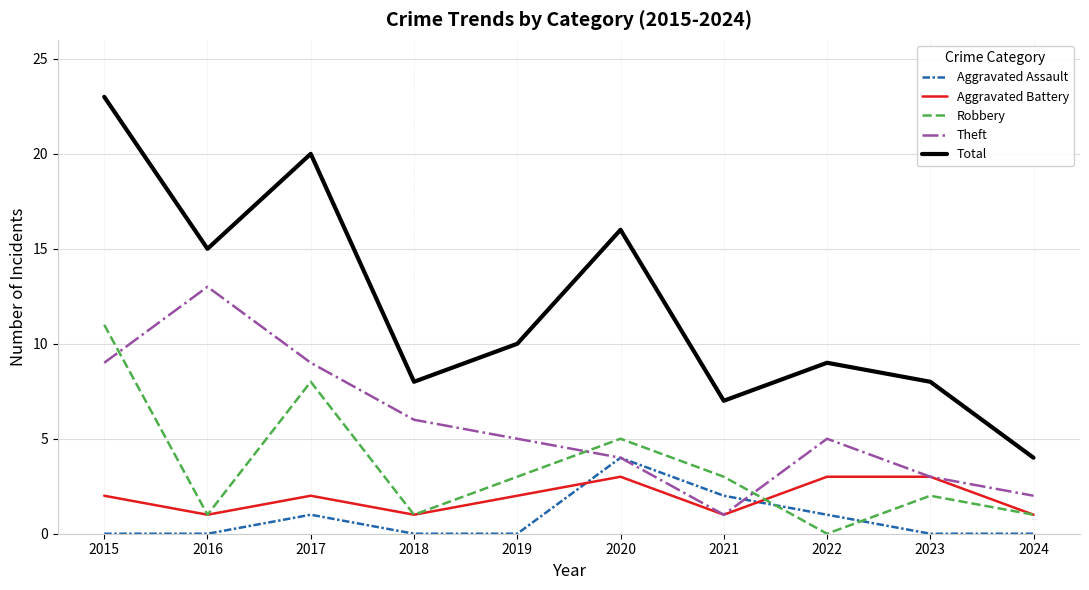

True or false: Robbery and Total cross at least once.

False